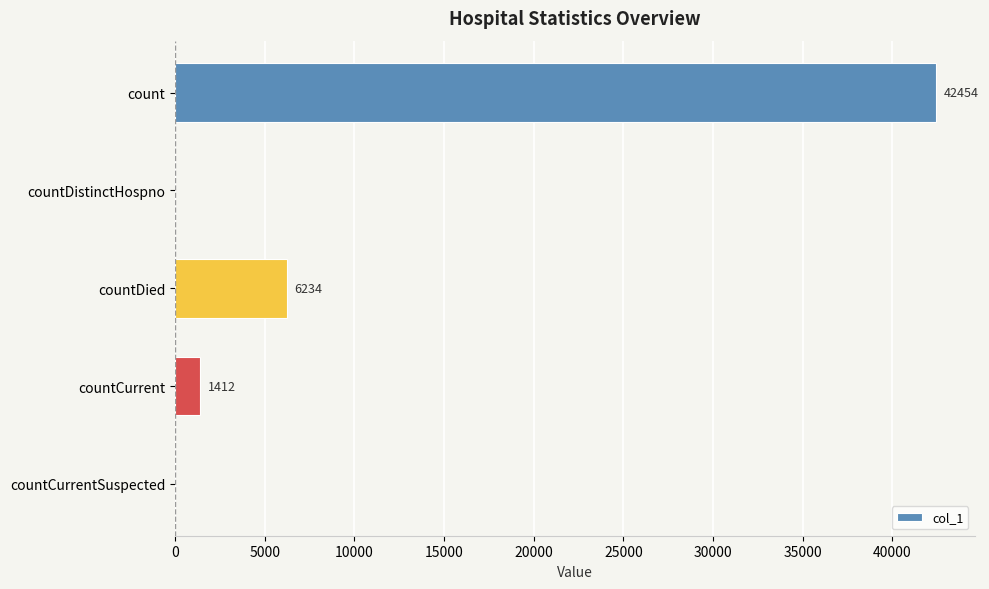

What is the approximate value at countCurrent, to the nearest 10?

1410